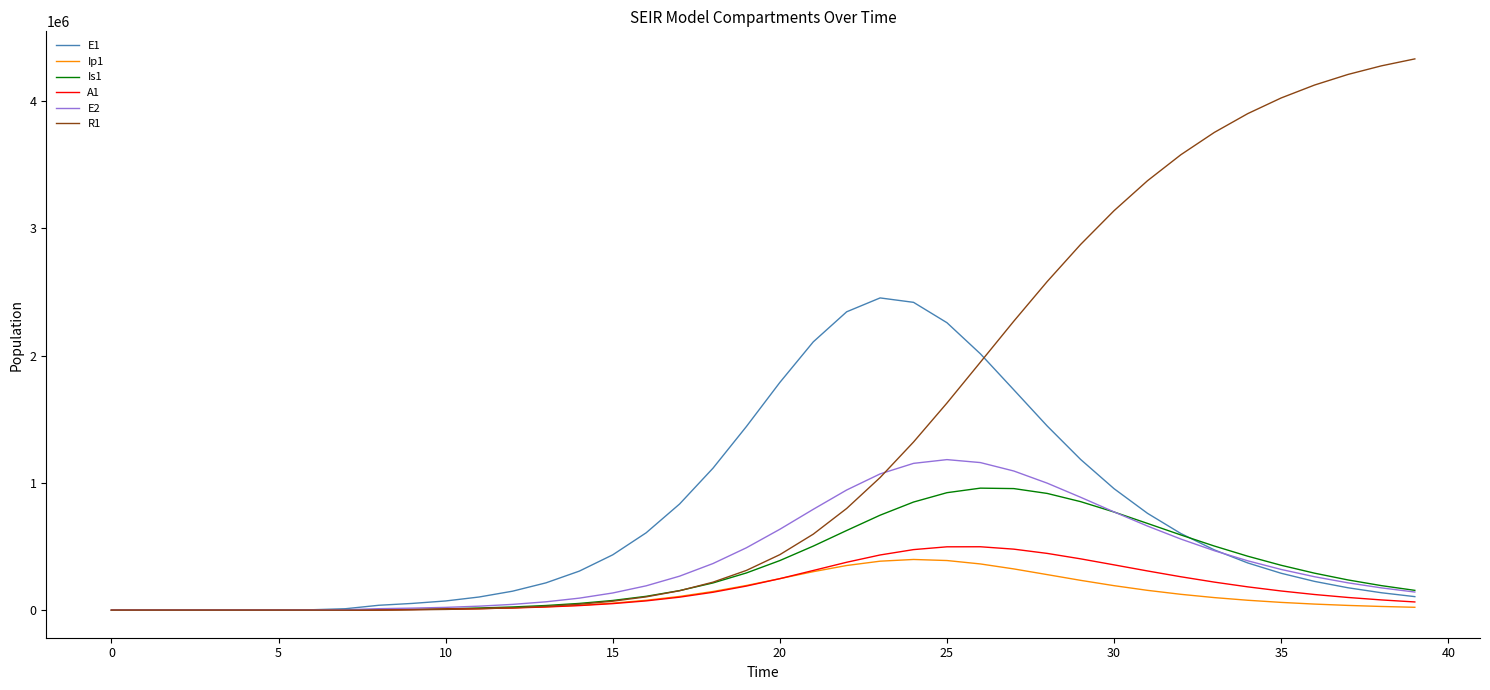

Which series has the largest range (max minus min)?

R1